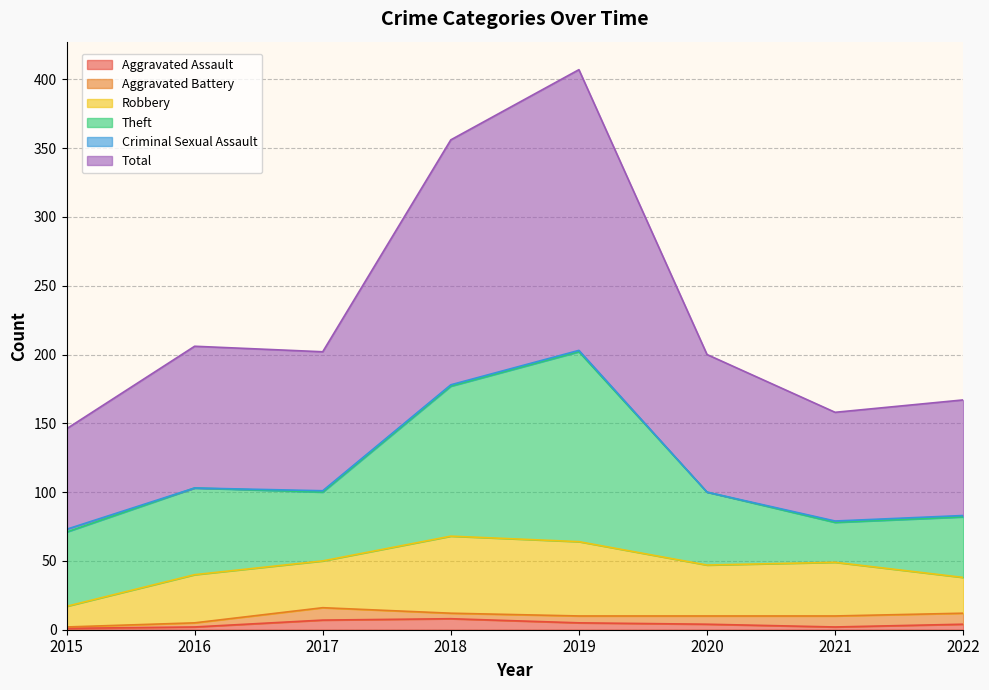

True or false: Criminal Sexual Assault and Robbery intersect in this chart.

False